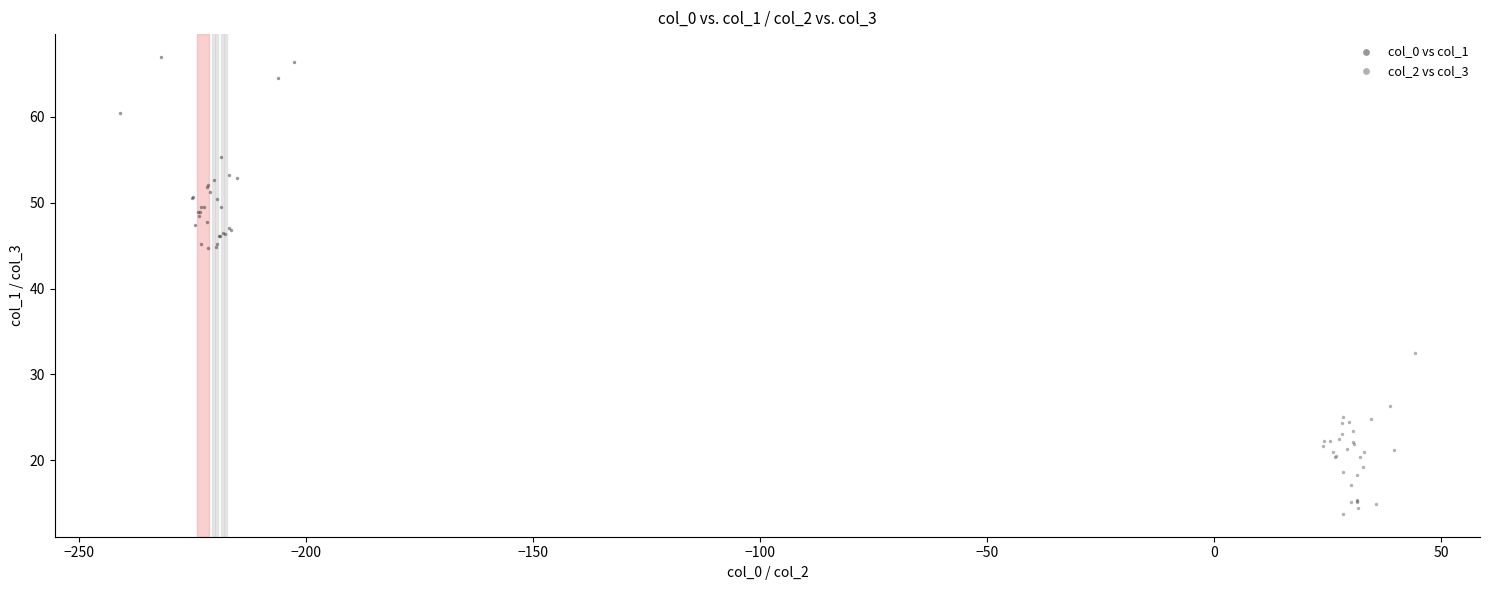

Which series reaches the minimum Y coordinate?

col_2 vs col_3